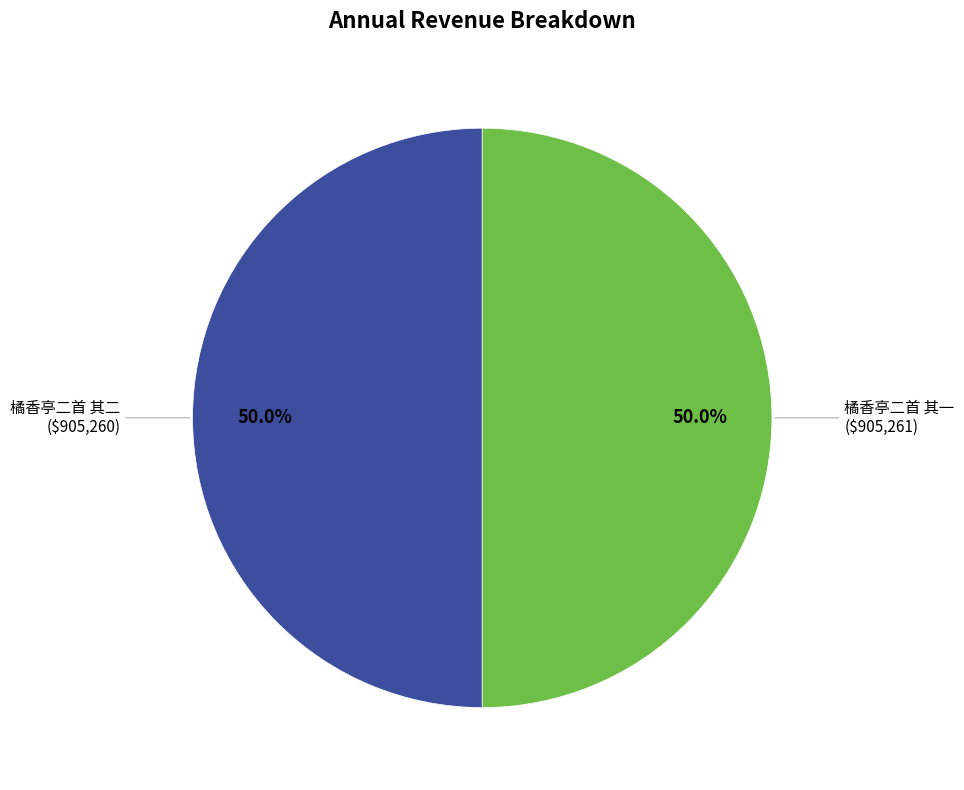

Approximately how many times larger is the value at 橘香亭二首 其一 compared to 橘香亭二首 其二?

1.0